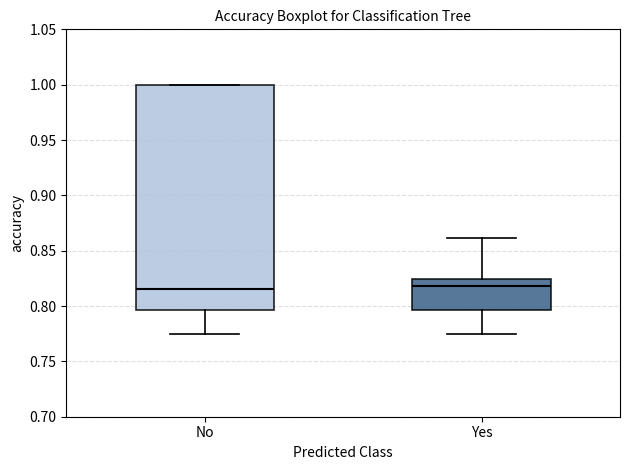

Where does the median line of the box for Yes sit on the y-axis? The values are not printed on the chart, so give them approximately, as read against the axis.

0.820